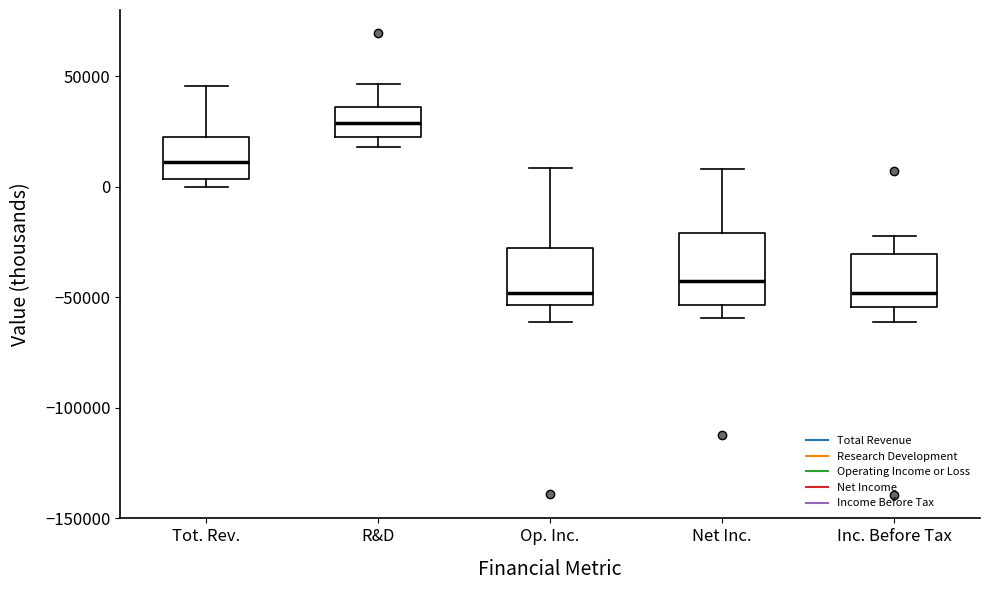

Where is the upper edge of the box for Op. Inc. on the y-axis? The values are not printed on the chart, so give them approximately, as read against the axis.

-30000